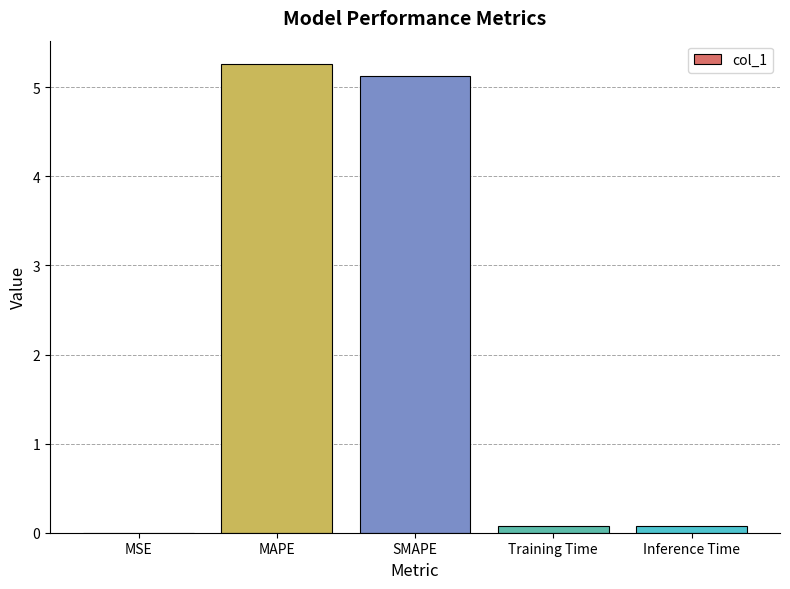

The chart shows a value of 5.1 at SMAPE. True or false?

True